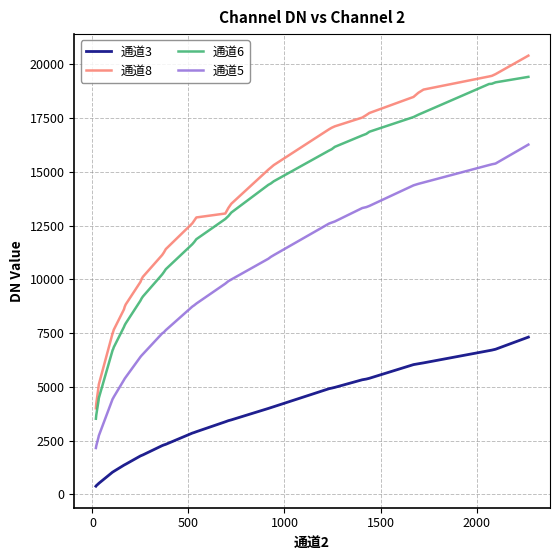

List the series in order of their peak value, highest first.

通道8, 通道6, 通道5, 通道3